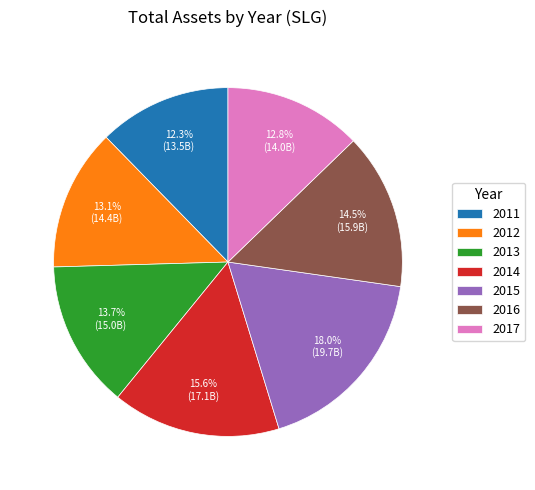

Which category has the biggest portion of the pie?

2015